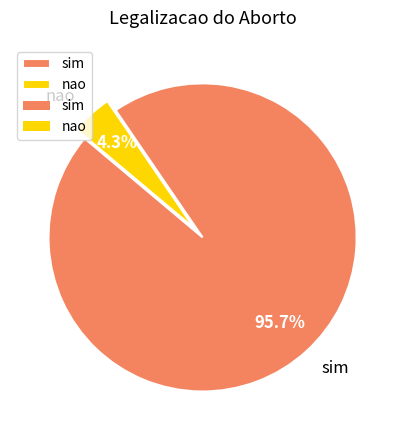

Combined, do nao and sim account for over 50%?

Yes